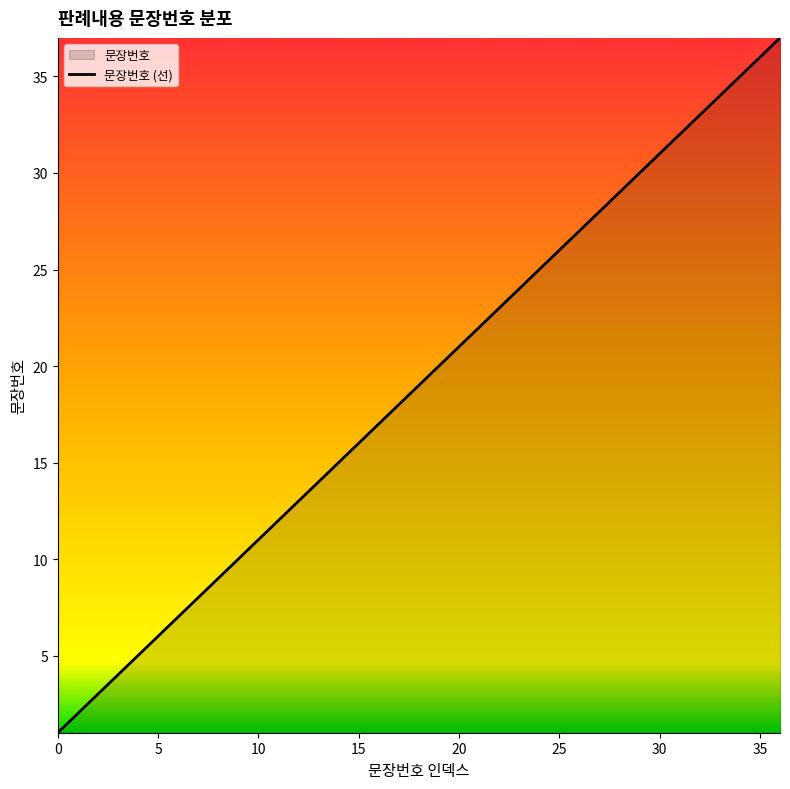

True or false: there are more than 0 points higher than both neighbors.

False